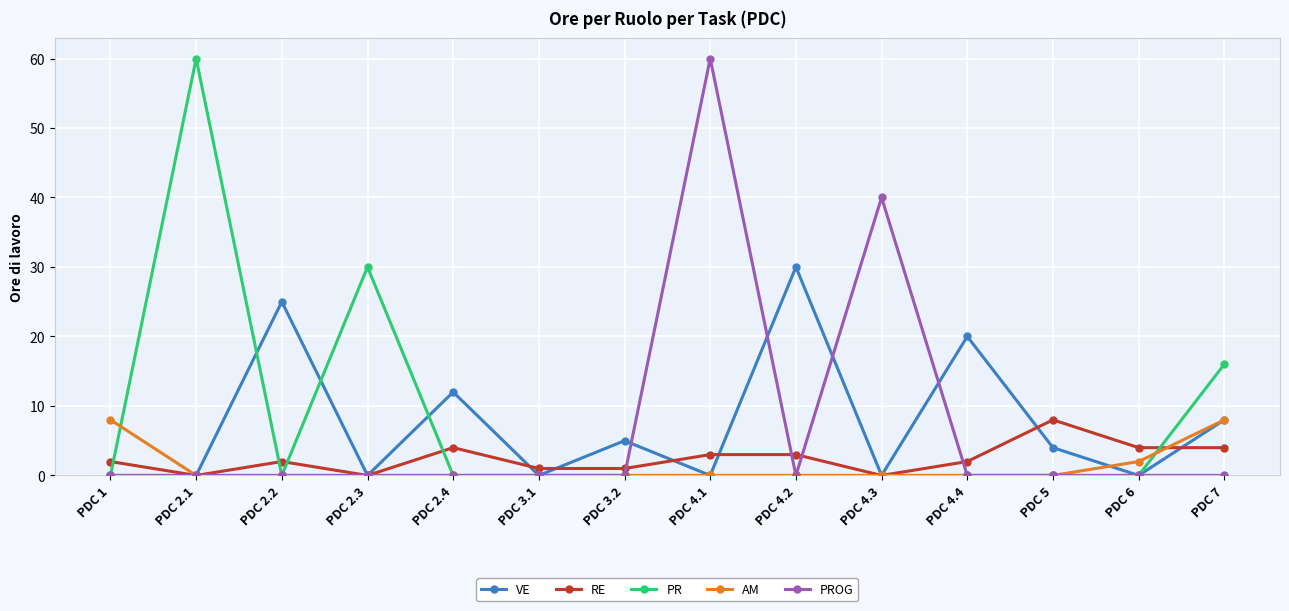

What are all the series names shown in the legend?

VE, RE, PR, AM, PROG